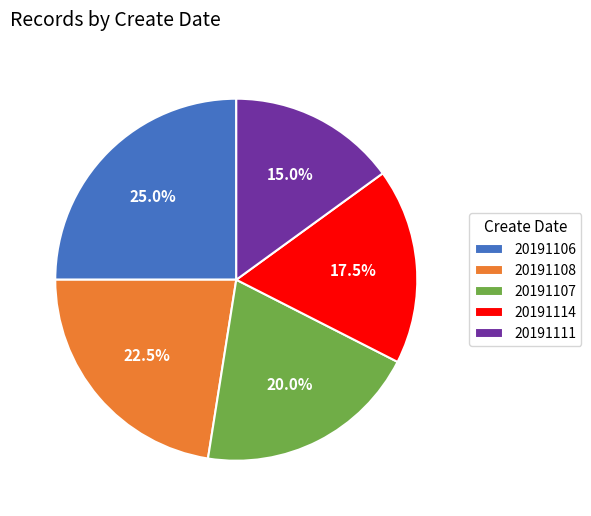

Between 20191107 and 20191108, which is larger?

20191108